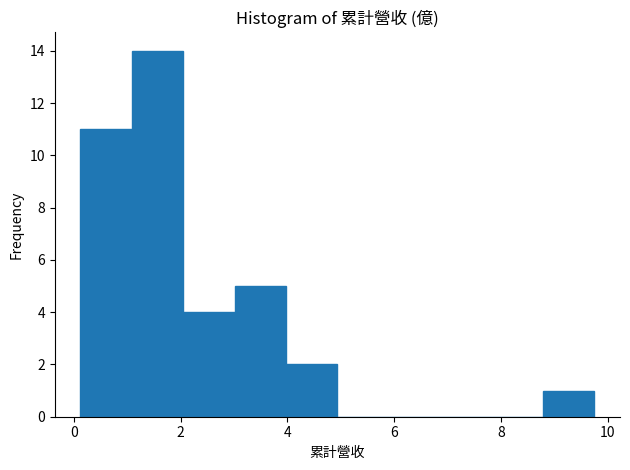

Reading left to right, list every bar in this chart as the range it spans on the x-axis followed by its height. Neither the bar edges nor the heights are printed on the chart, so give them approximately, as read against the axes.

0.2 to 1.0: 11
1.0 to 2.0: 14
2.0 to 3.0: 4
3.0 to 4.0: 5
4.0 to 5.0: 2
5.0 to 5.8: 0
5.8 to 6.8: 0
6.8 to 7.8: 0
7.8 to 8.8: 0
8.8 to 9.8: 1